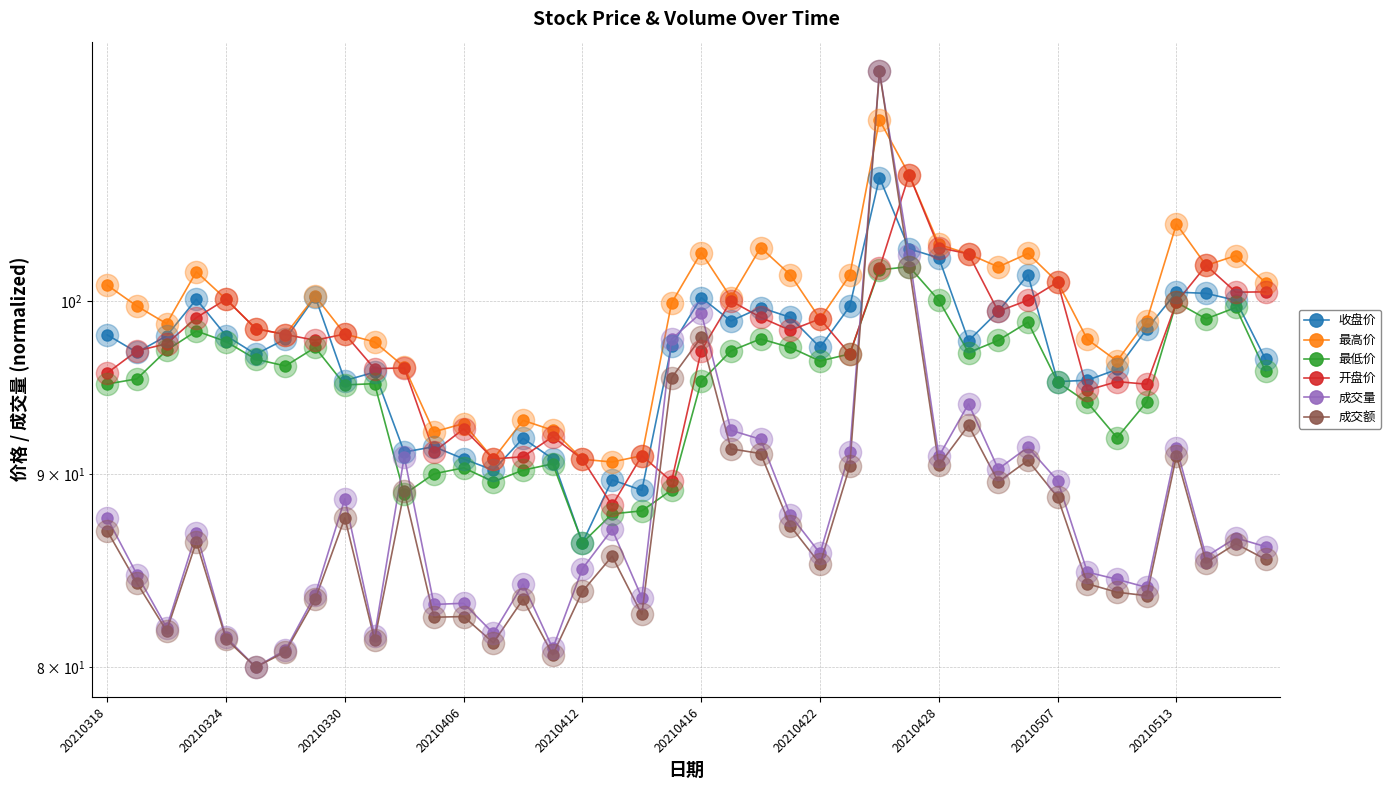

What are all the series names shown in the legend?

收盘价, 最高价, 最低价, 开盘价, 成交量, 成交额